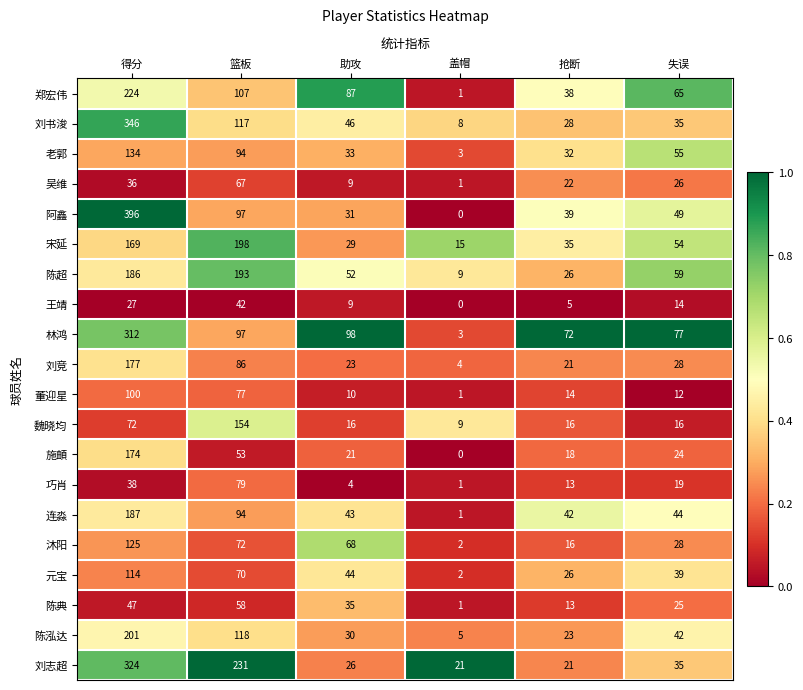

What is the maximum value shown in the chart?

396